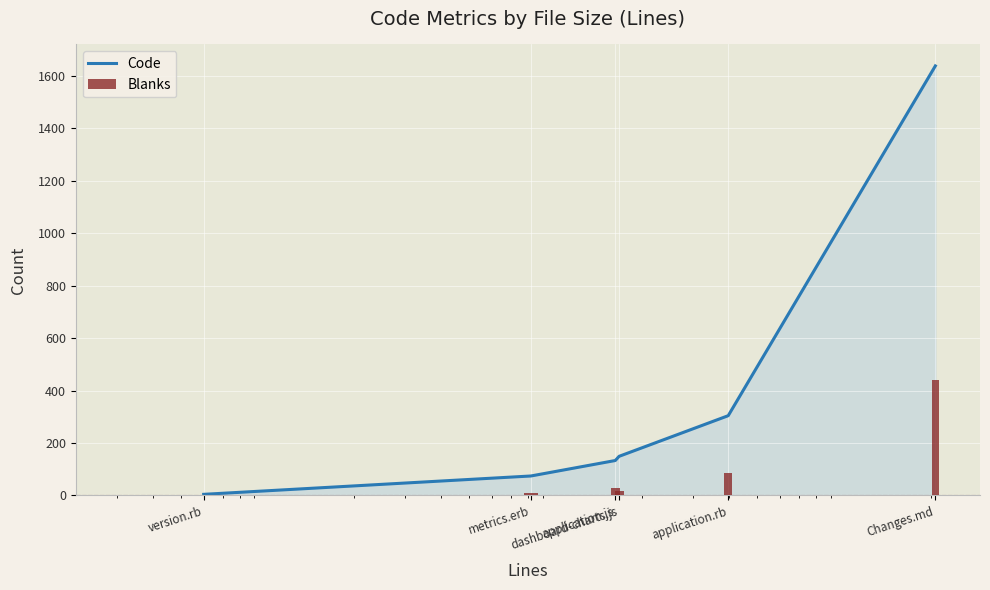

Reading right to left, transcribe all the data shown in this chart.

Code: 1638	304	149	133	74	4
Blanks: 440	86	15	27	8	1